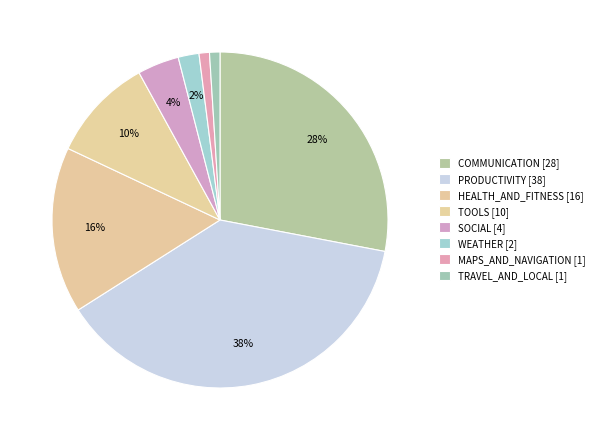

What is the total percentage of HEALTH_AND_FITNESS and PRODUCTIVITY?

54.0%